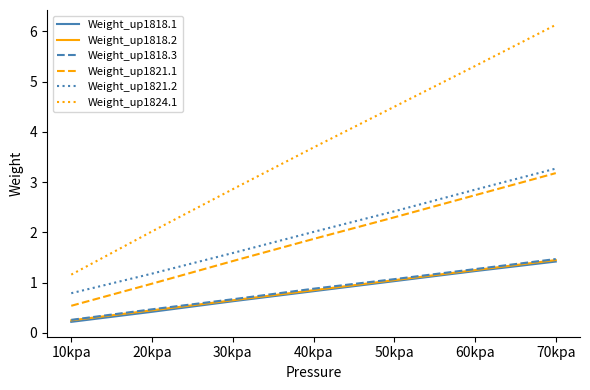

The Weight_up1818.3 series shows 1.7 at 50kpa. True or false?

False